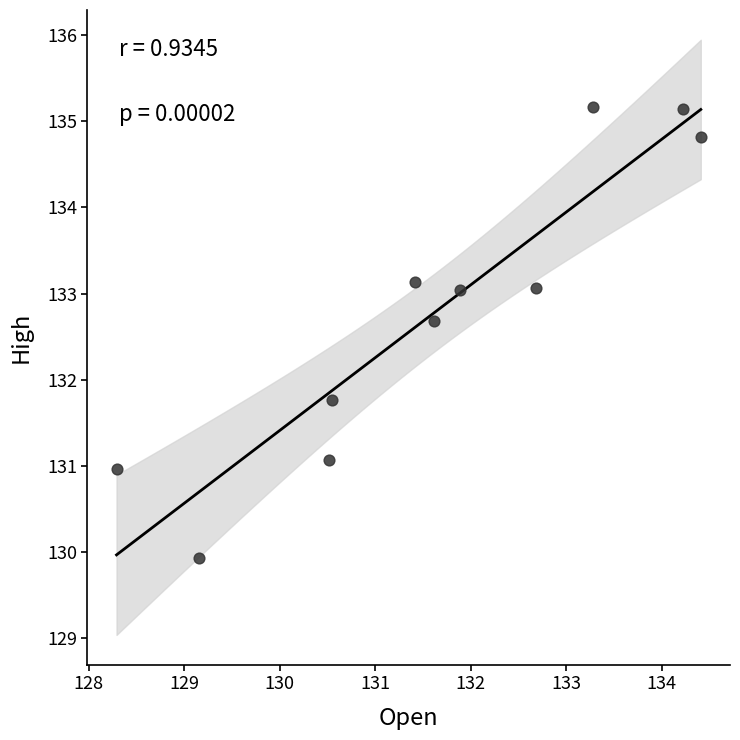

What Y value in the scatter plot is closest to 132?

131.8